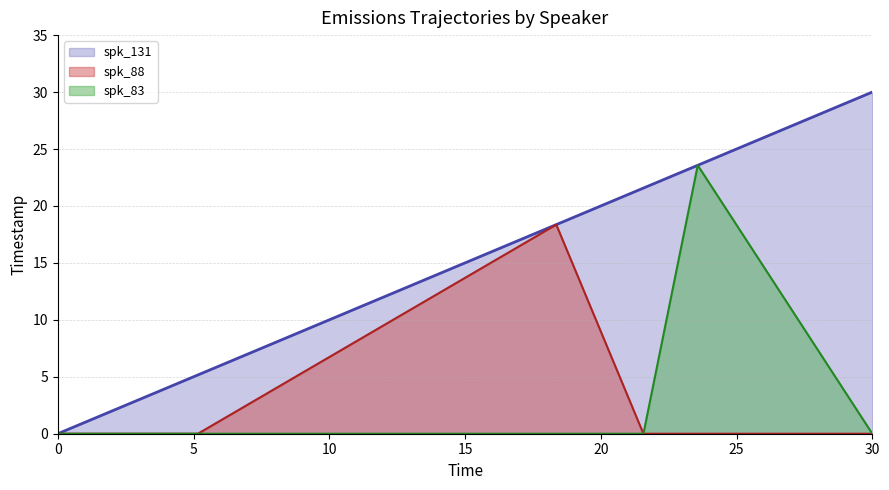

Which category has the highest value in the spk_131 series?

30